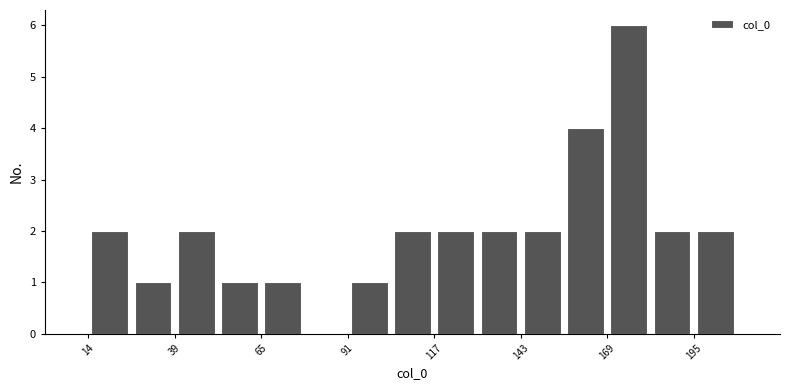

Around what value on the x-axis is the tallest bar? Give the approximate position of its centre, as read against the axis.

175